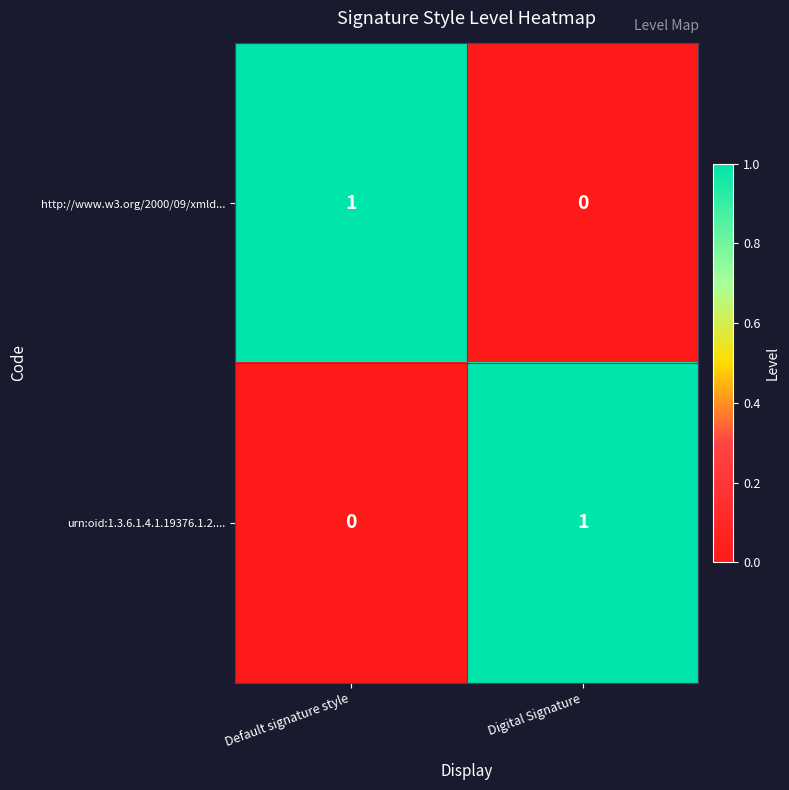

Rank the series at Digital Signature from lowest to highest value.

http://www.w3.org/2000/09/xmld..., urn:oid:1.3.6.1.4.1.19376.1.2....